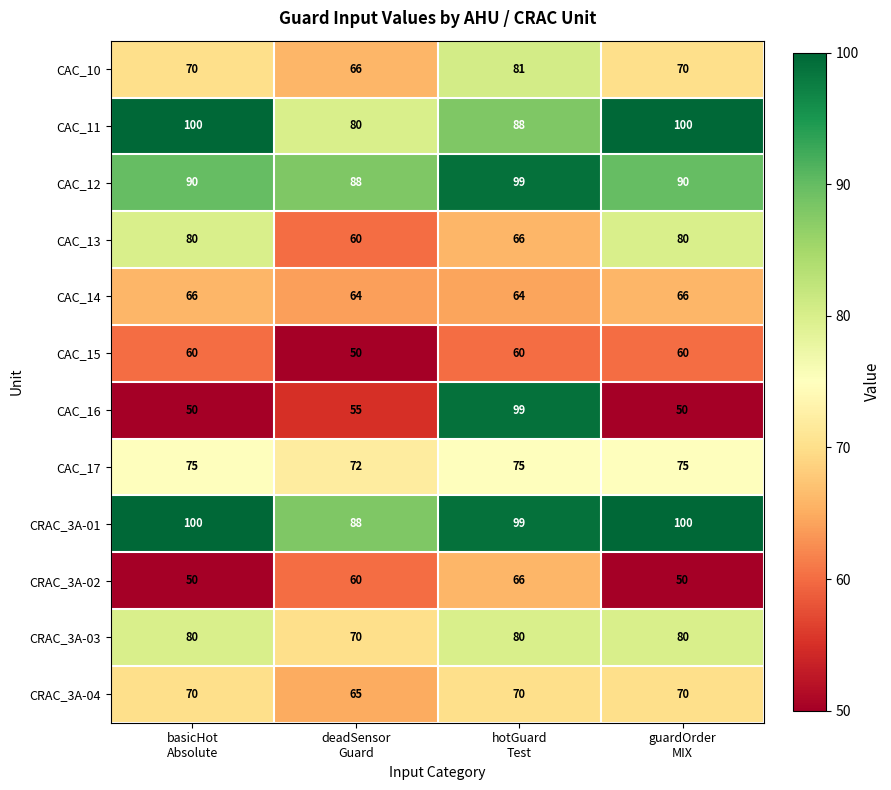

What is the greatest value displayed?

100